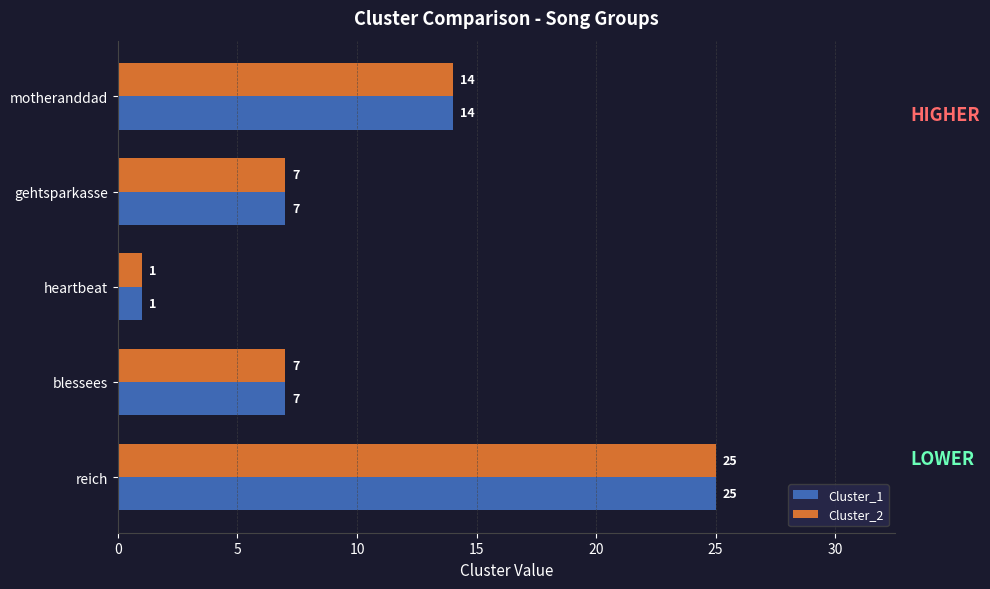

Which category has the highest value in the Cluster_2 series?

reich